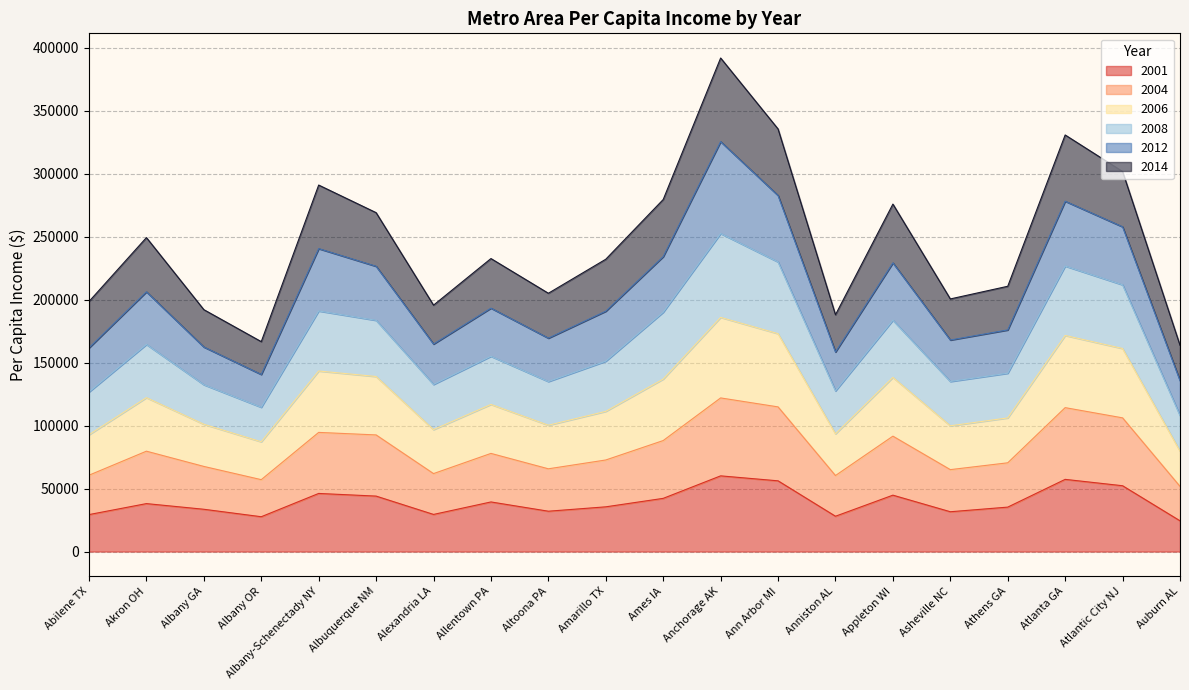

What is the total value across all series at Allentown PA?

232689